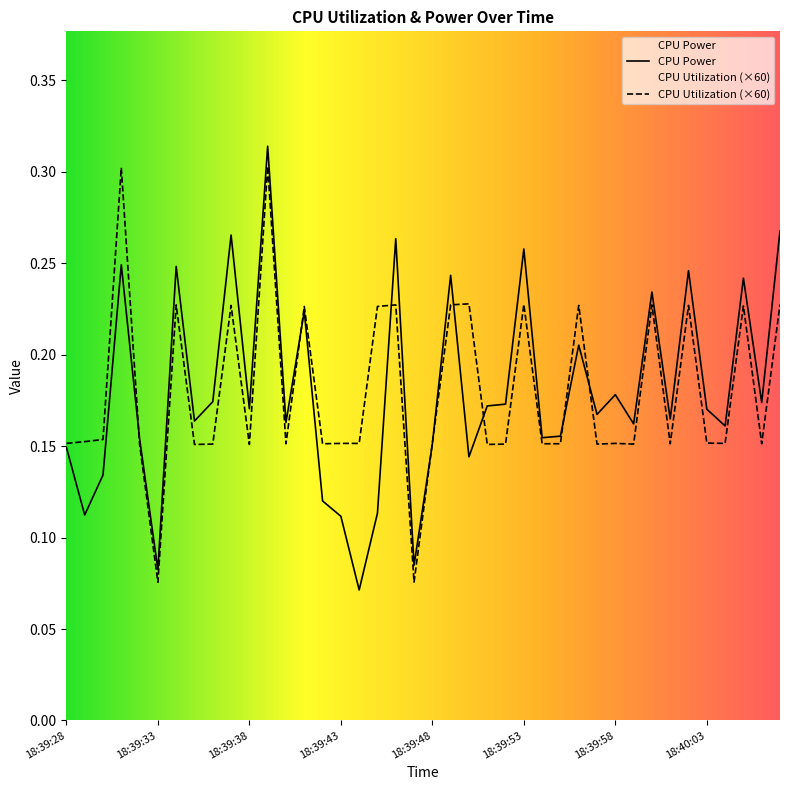

Which series has the widest spread of values?

CPU Power